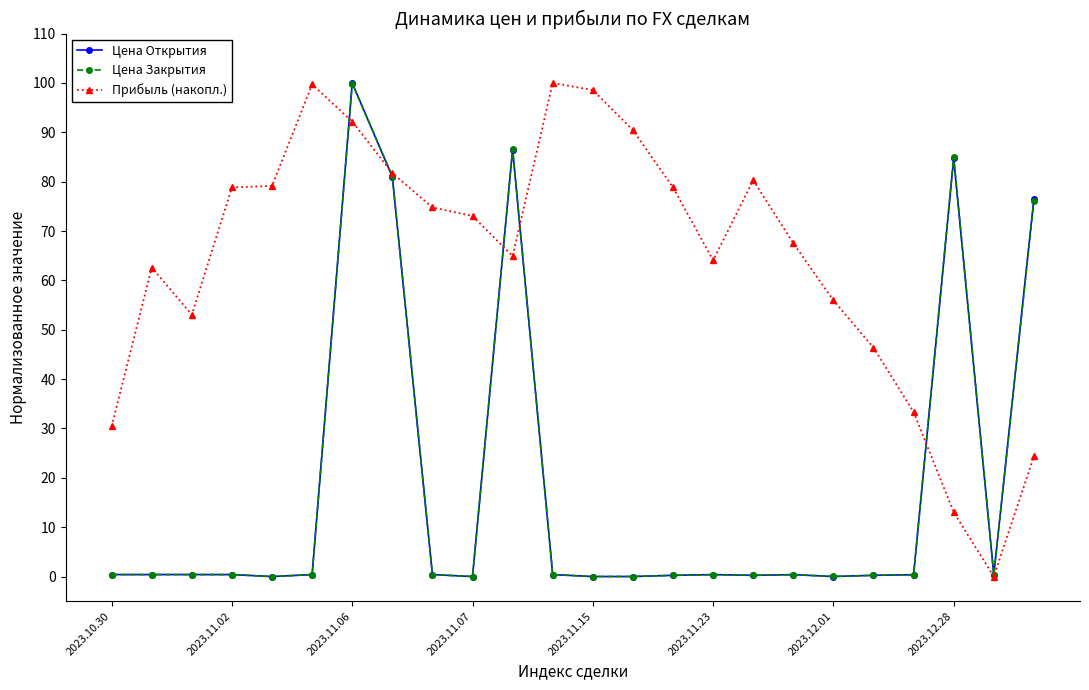

Does the chart display data point markers on the line(s)?

Yes